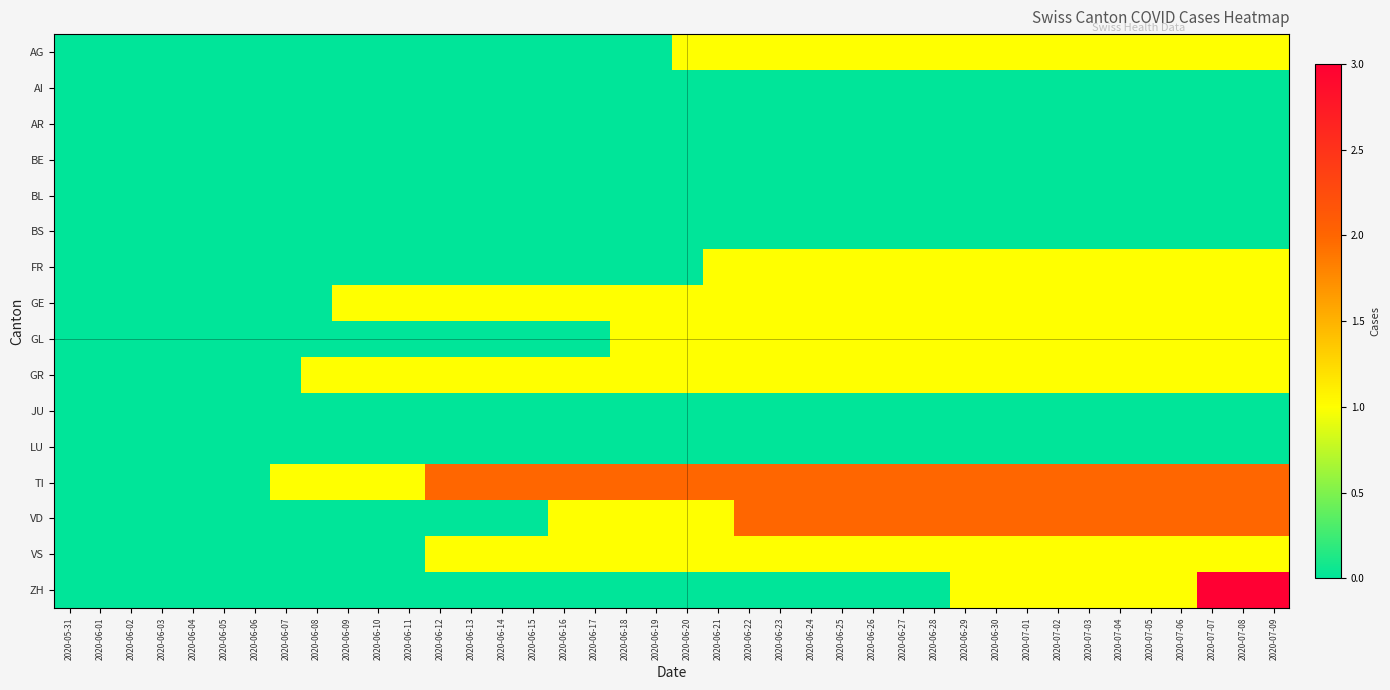

Which label corresponds to the largest value in the chart?

2020-07-07